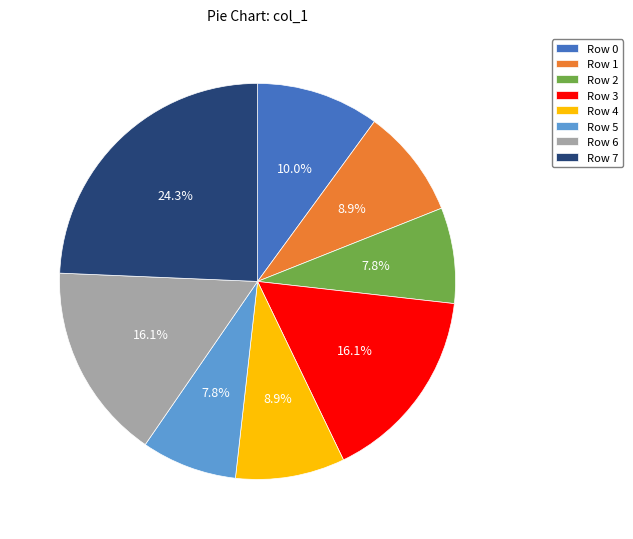

Which has a higher value, Row 3 or Row 0?

Row 3